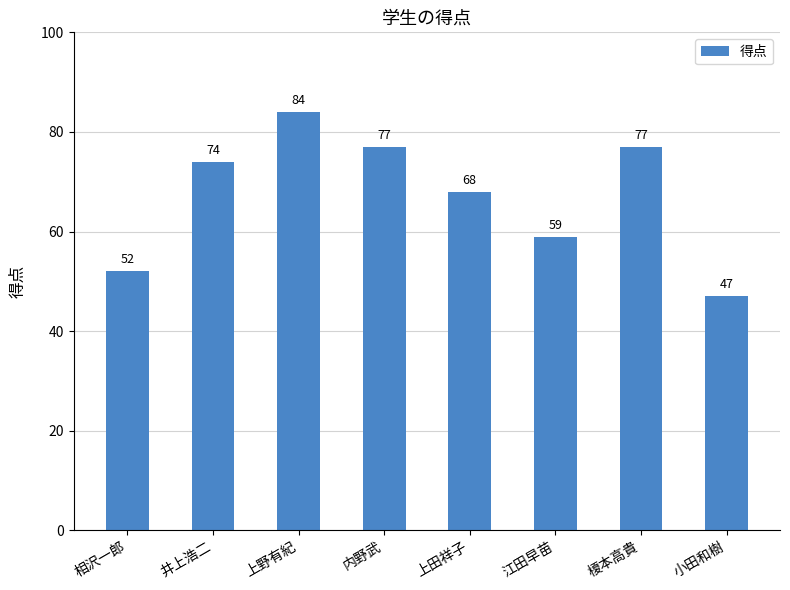

What is the sum of all values?

538